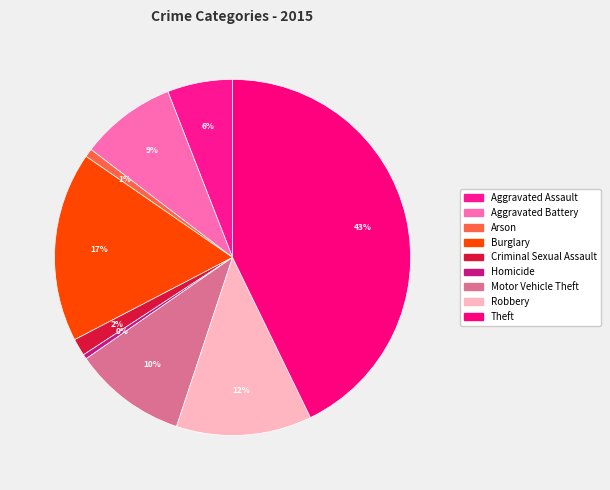

To the nearest percent, what is the difference between the Theft and Aggravated Battery slice percentages?

34%